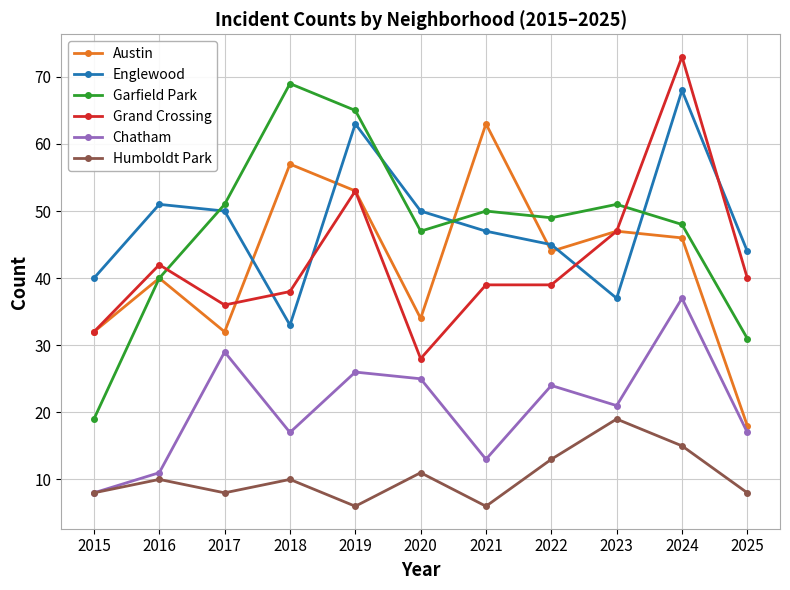

At 2020, list the series in order from smallest to largest.

Humboldt Park, Chatham, Grand Crossing, Austin, Garfield Park, Englewood